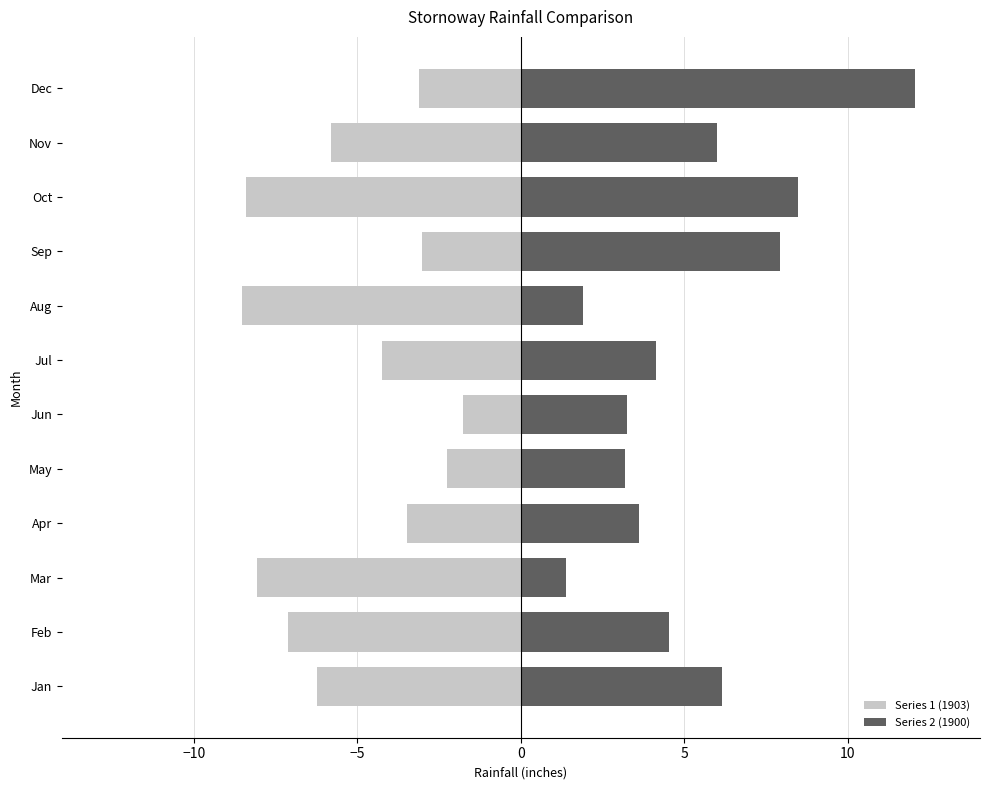

Which series has the widest spread of values?

Series 2 (1900)